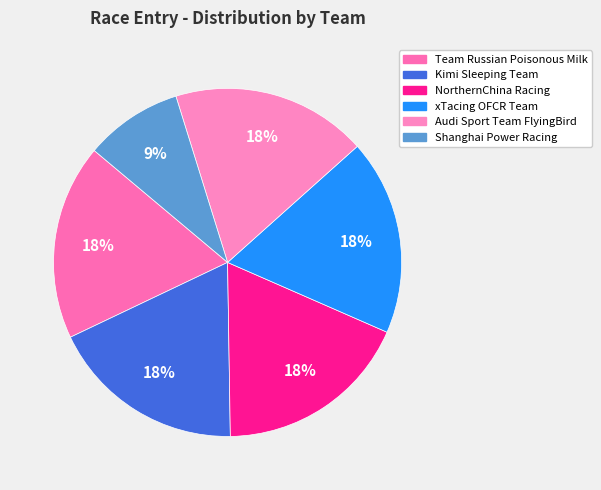

What portion of the pie excludes NorthernChina Racing?

81.8%